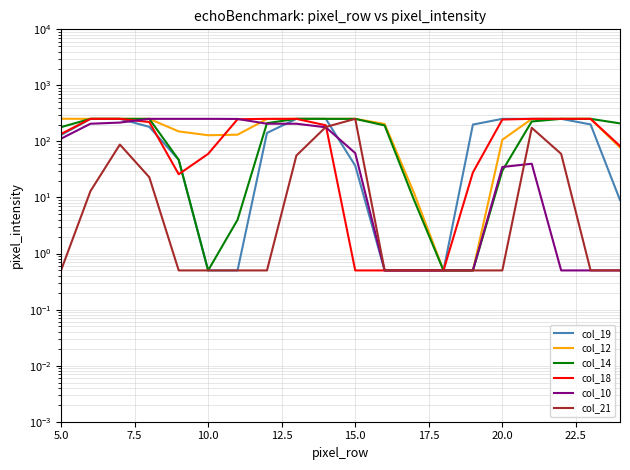

How many lines are shown in the chart?

6